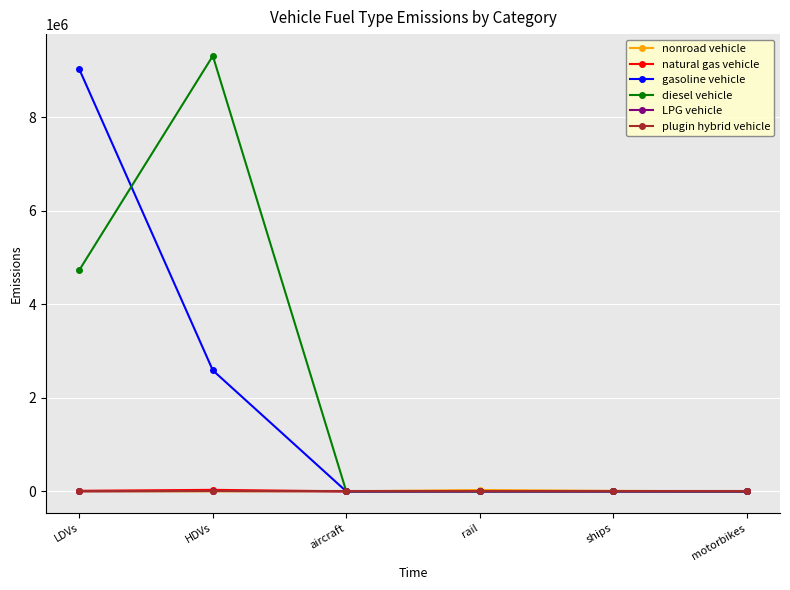

What is the total value across all series at HDVs?

11939588.0